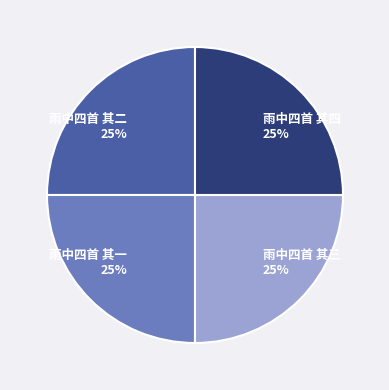

To the nearest percent, what percentage of the pie is 雨中四首 其一?

25%